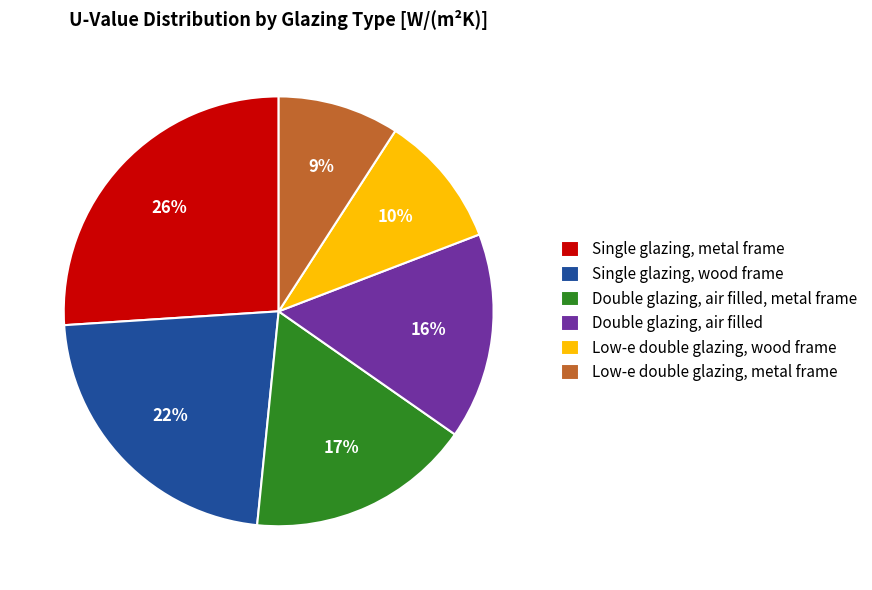

How many slices are in this pie chart?

6